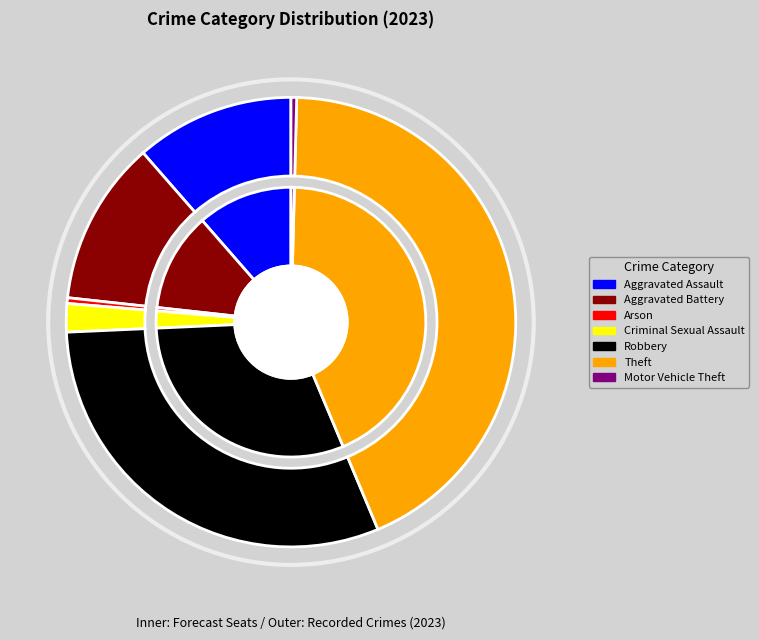

To the nearest percent, what is the difference between the Criminal Sexual Assault and Theft slice percentages?

41%